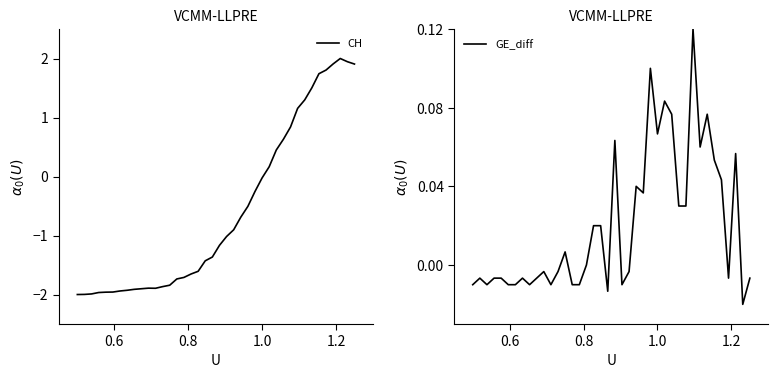

What is the lowest value of the CH series?

-2.0